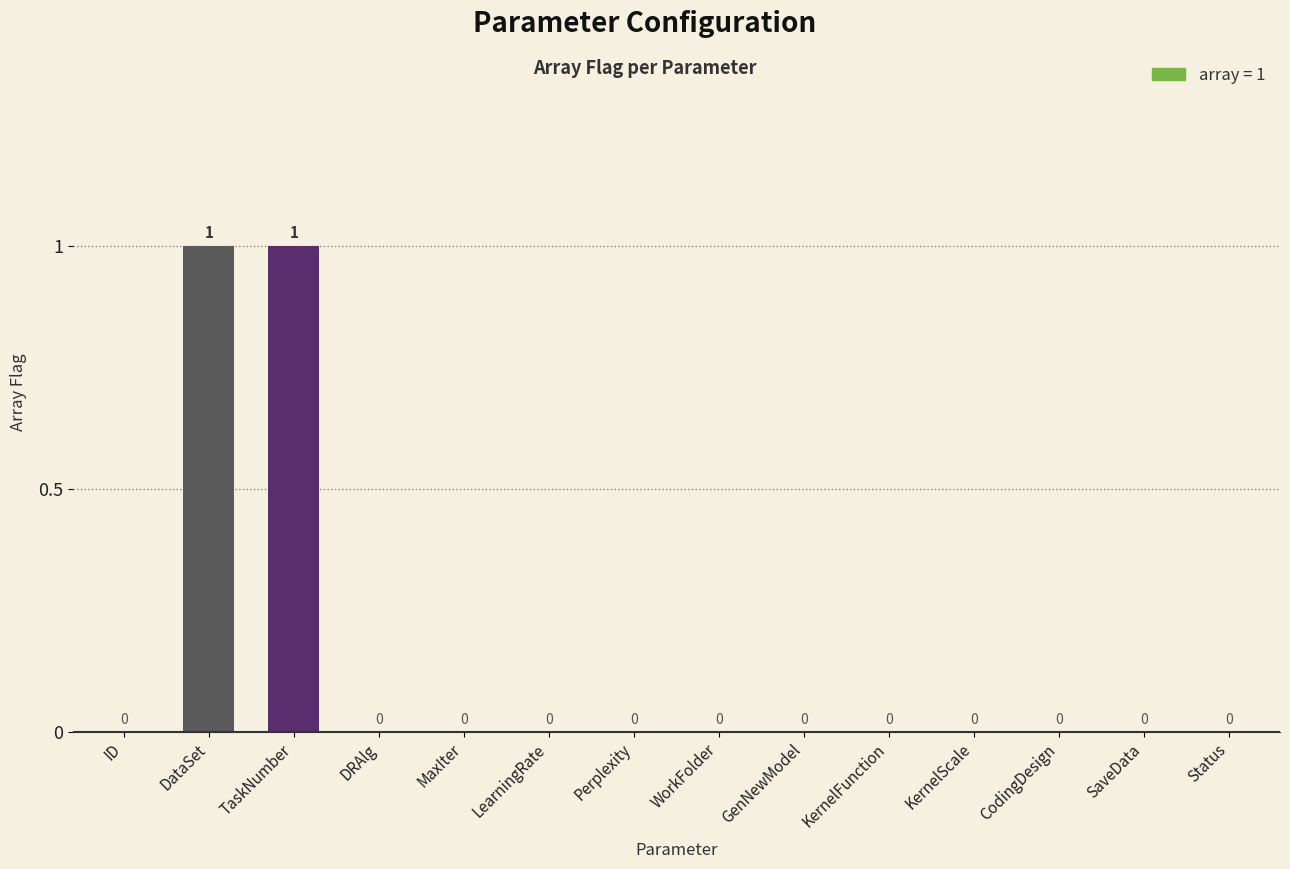

How many values are between 0 and 1?

14